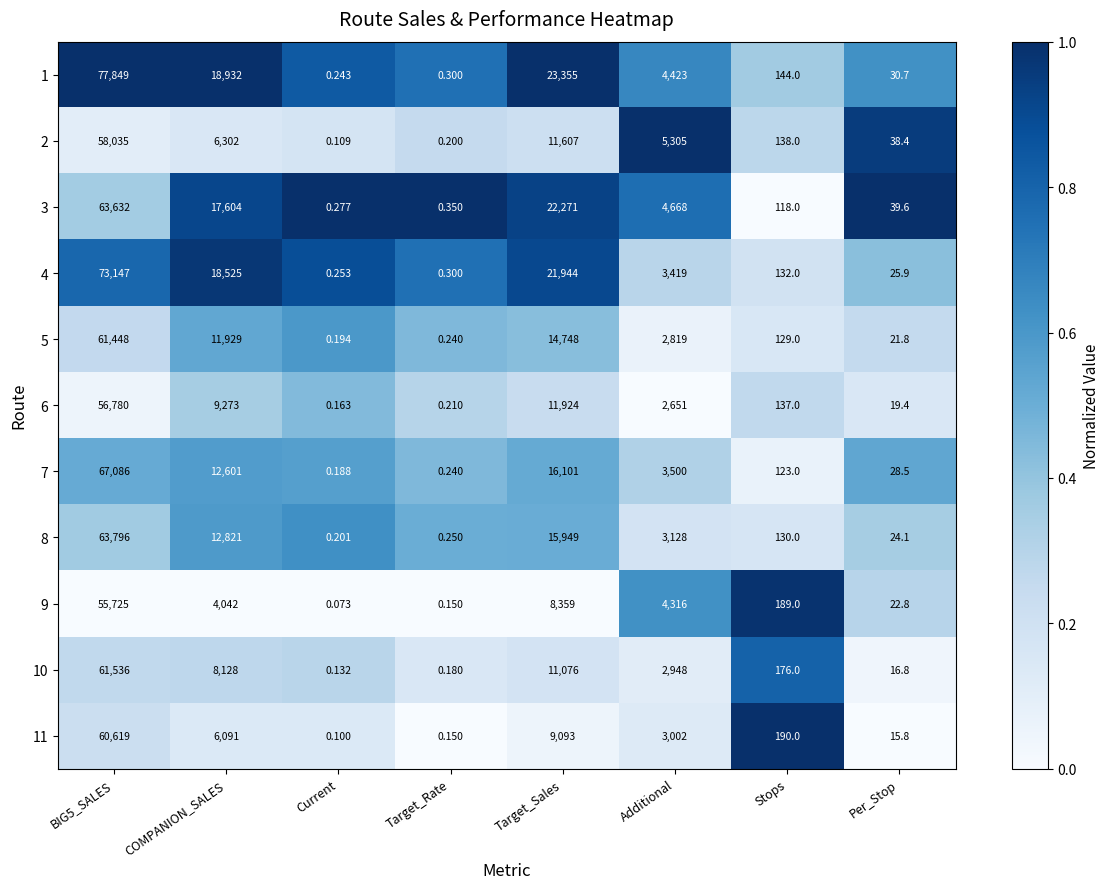

Which category has the lowest value in the 5 series?

Current